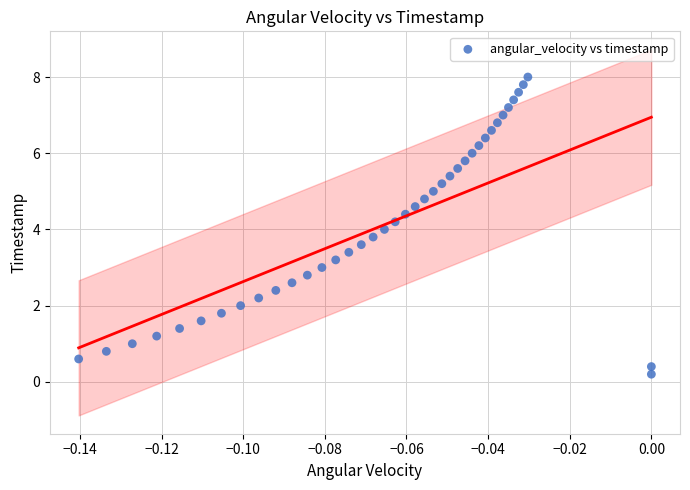

What is the range of Y values (max minus min)?

7.8